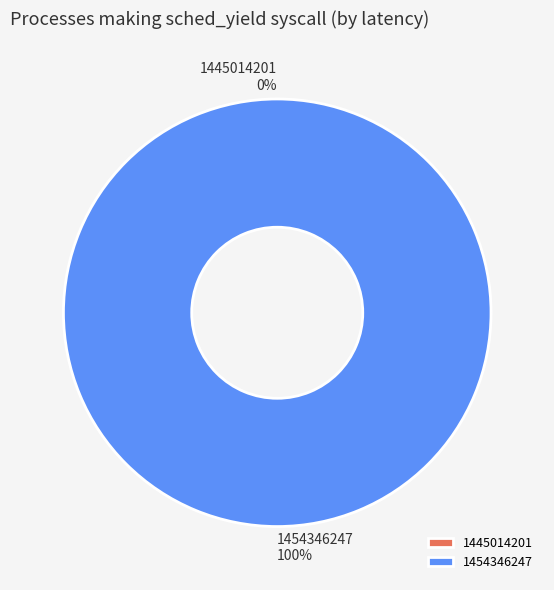

Count the number of slices in the pie.

2